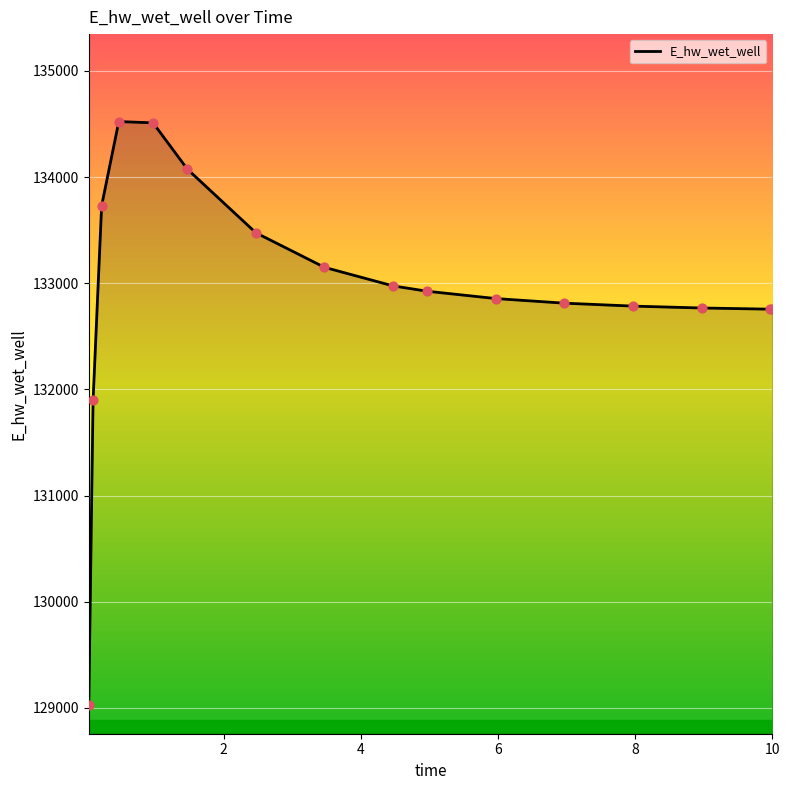

What is the greatest value displayed?

134522.6